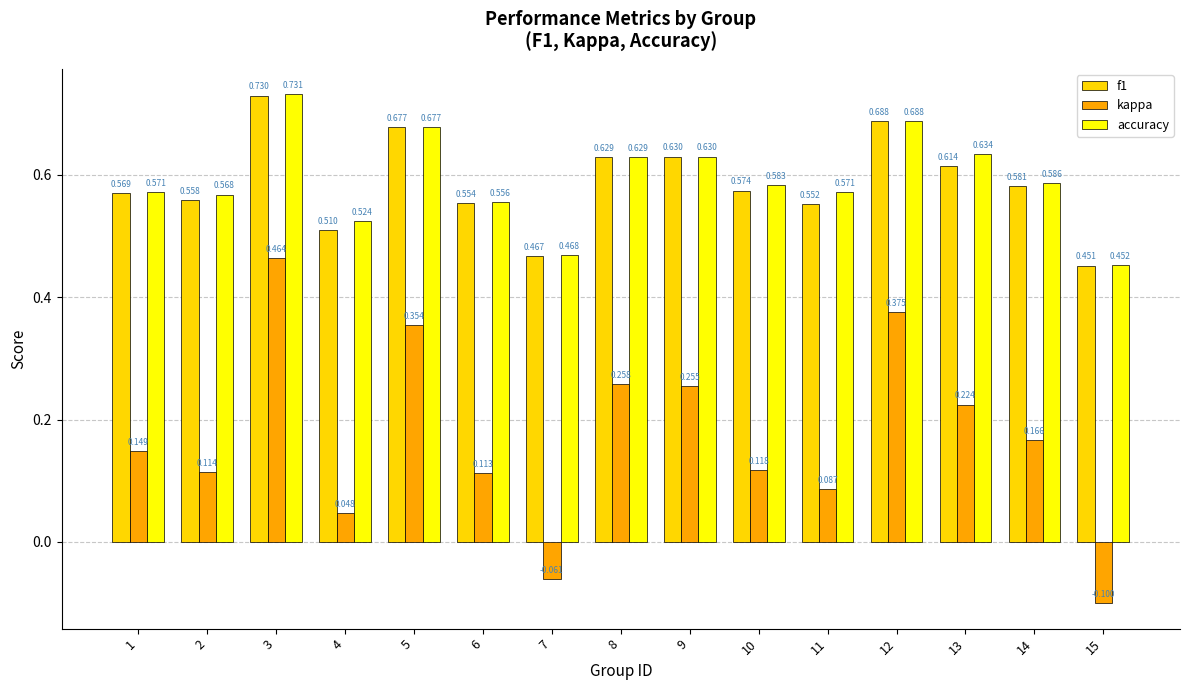

What are all the series names shown in the legend?

f1, kappa, accuracy